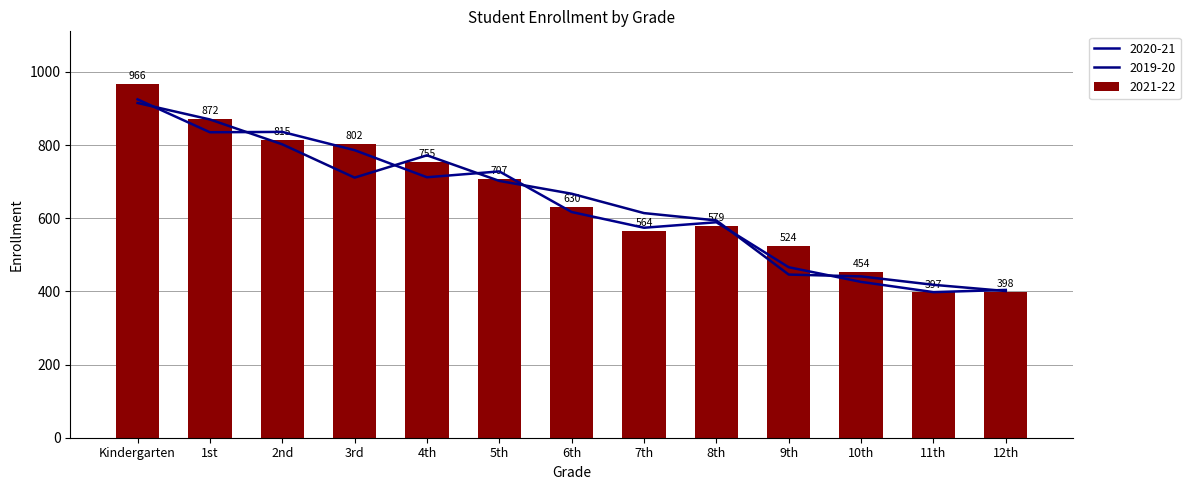

The value of 2021-22 at 12th is 398. True or false?

True